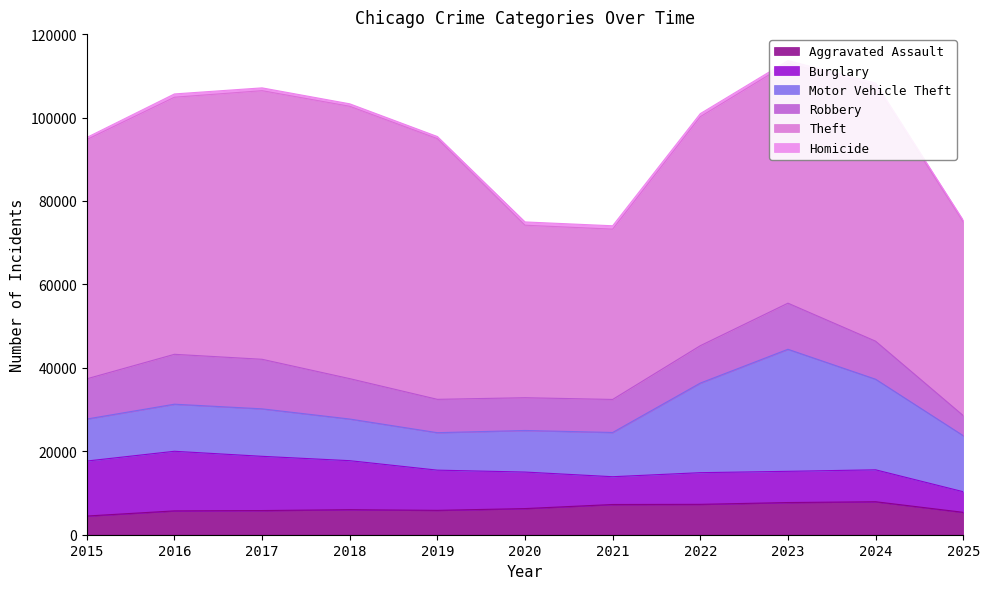

After their last crossing, which series has the higher values: Robbery or Burglary?

Burglary